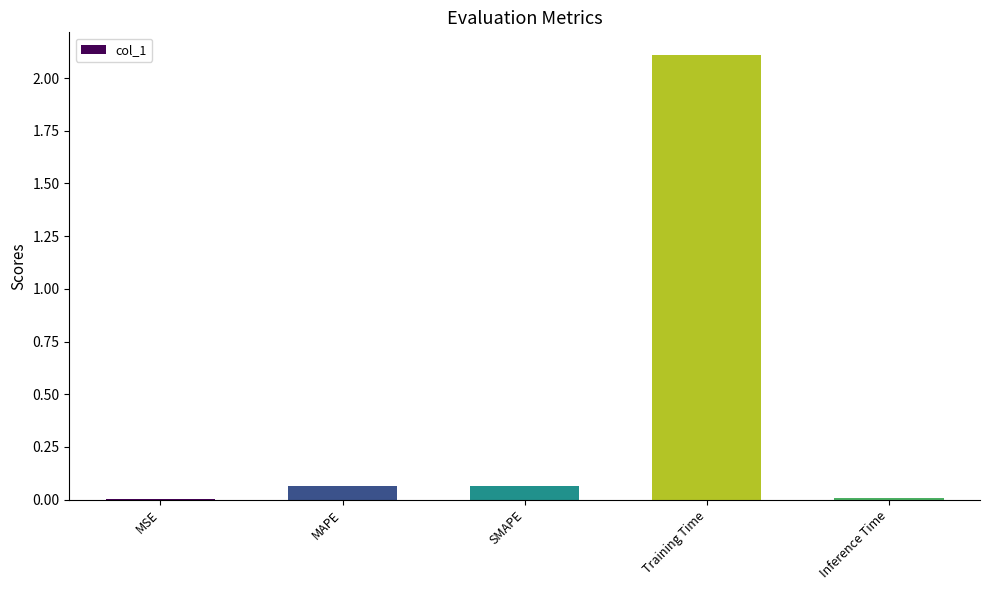

What is the sum of all values?

2.2